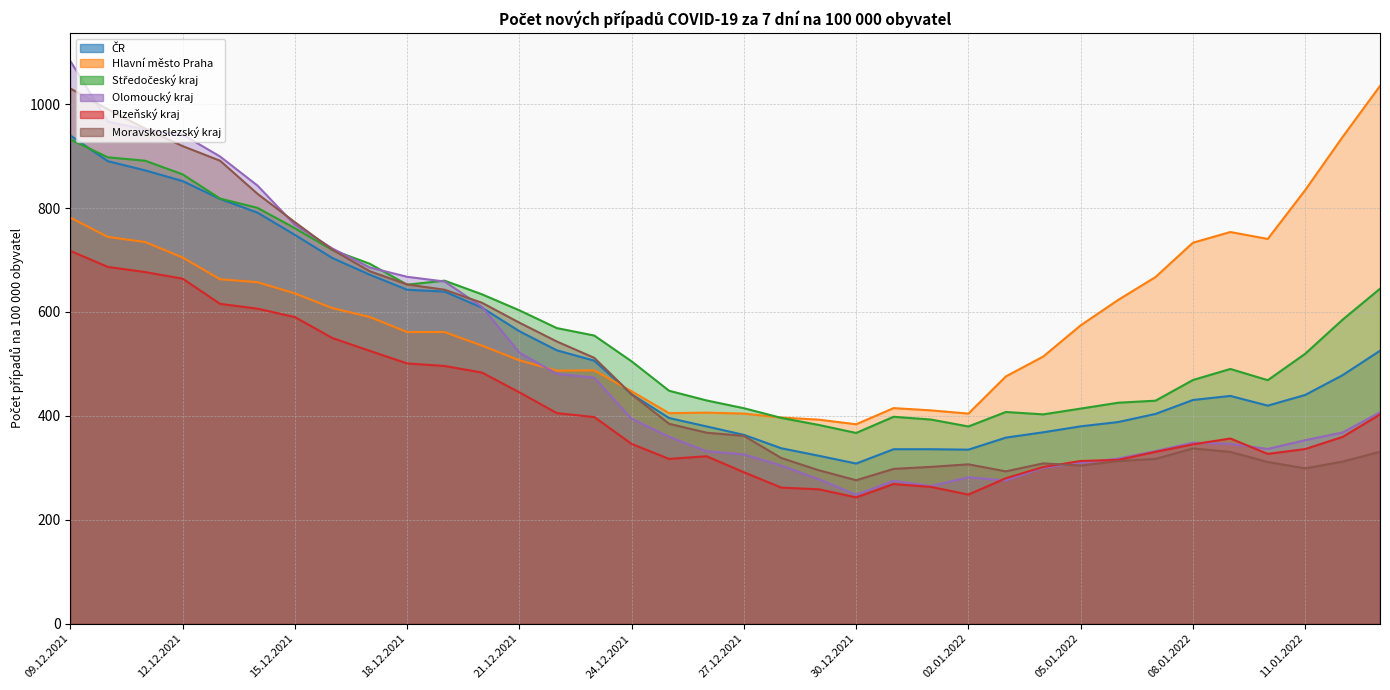

What is the total value across all series at 09.12.2021?

5483.7